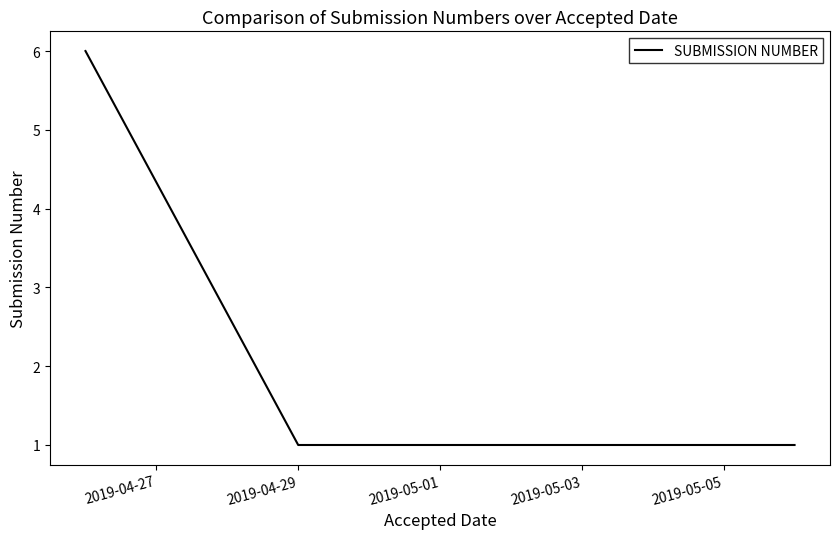

What is the difference between the maximum and minimum values?

5